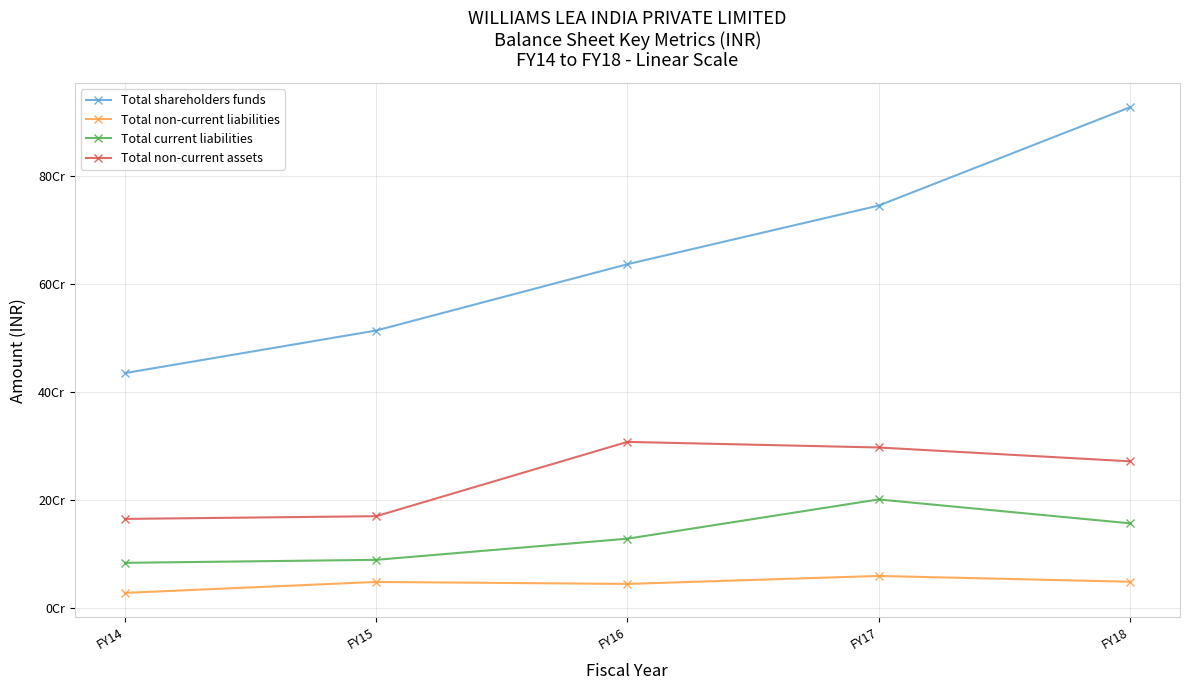

Which series changed the most between FY15 and FY16?

Total non-current assets